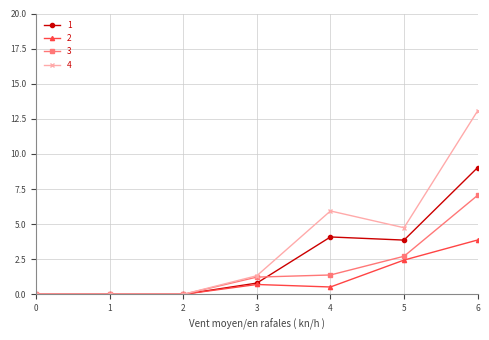

What is the value of the 1 point at the 7th from the left?

9.0